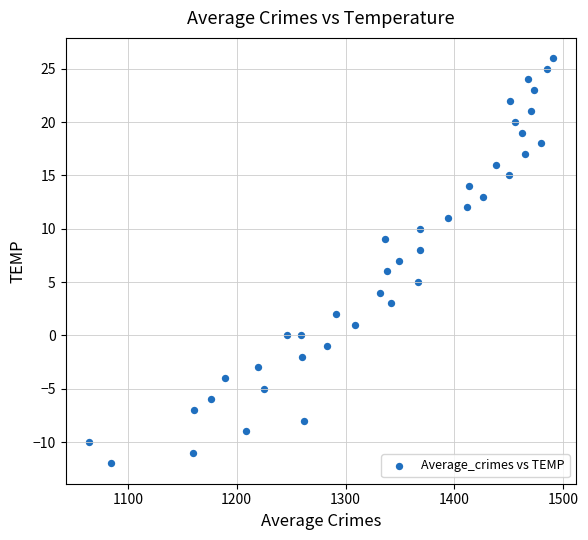

What is the range of Y values (max minus min)?

38